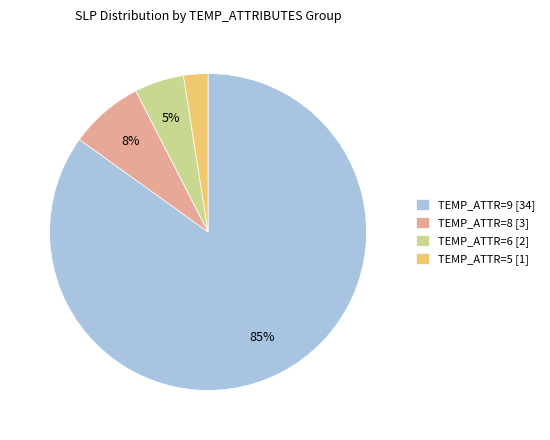

Which has a higher value, TEMP_ATTR=6 [2] or TEMP_ATTR=5 [1]?

TEMP_ATTR=6 [2]